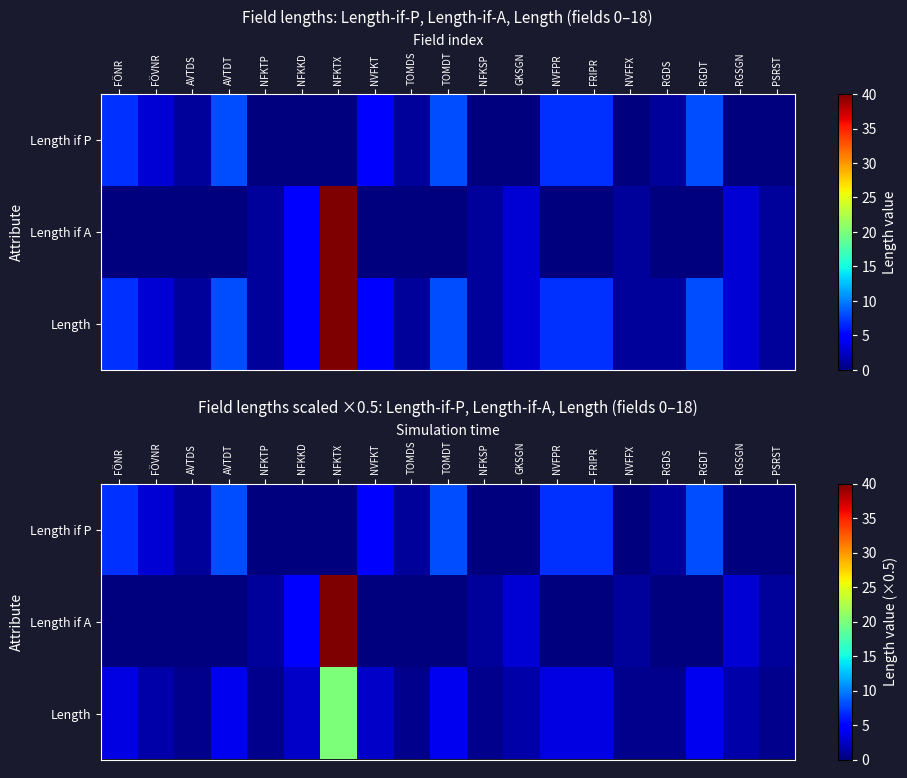

Which category has the highest value in the Length series?

NFKTX